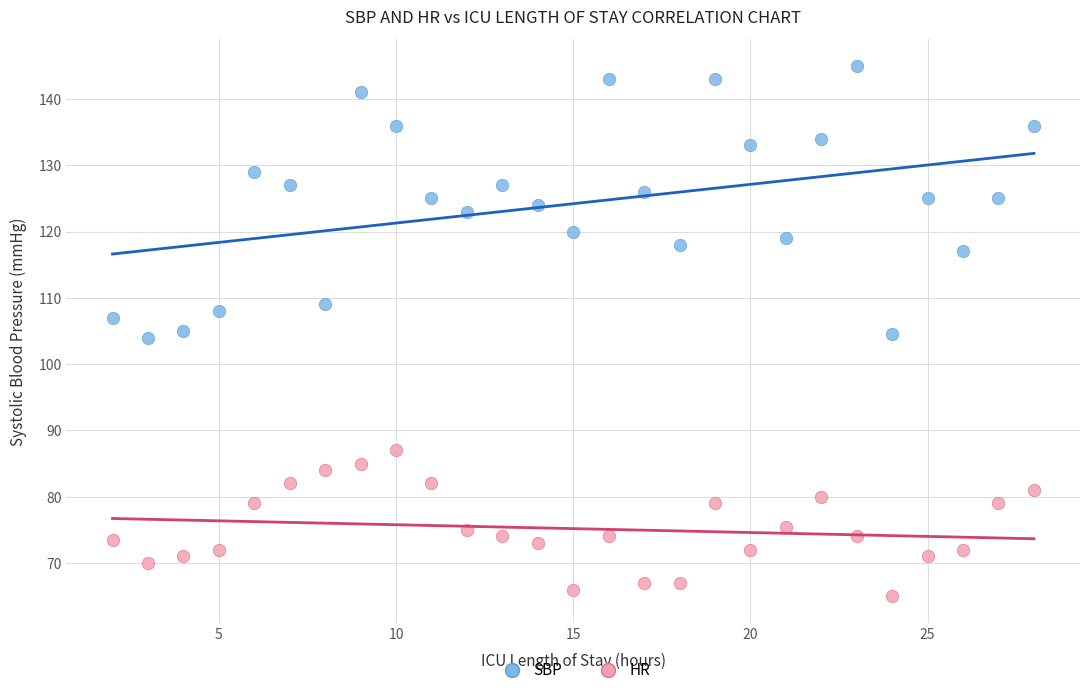

Which series has the widest spread of Y values?

SBP